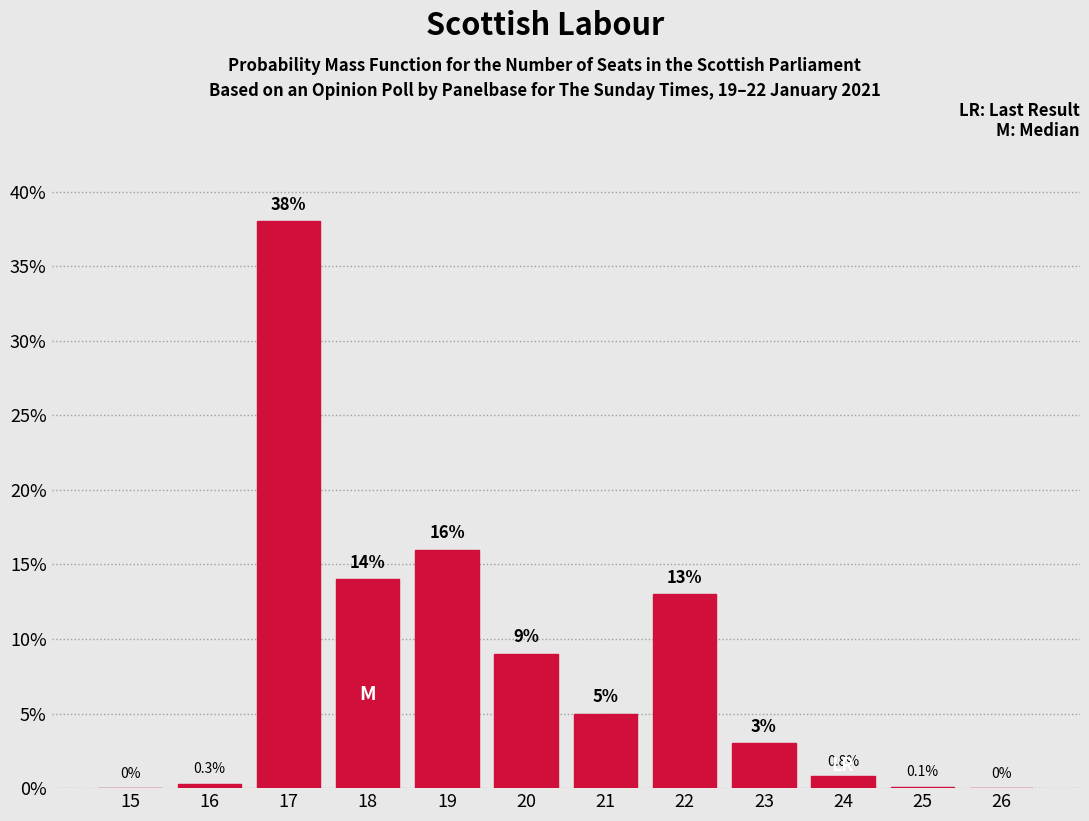

Reading left to right, what are all the values shown in this chart?

15=0.0	16=0.3	17=38.0	18=14.0	19=16.0	20=9.0	21=5.0	22=13.0	23=3.0	24=0.8	25=0.1	26=0.0